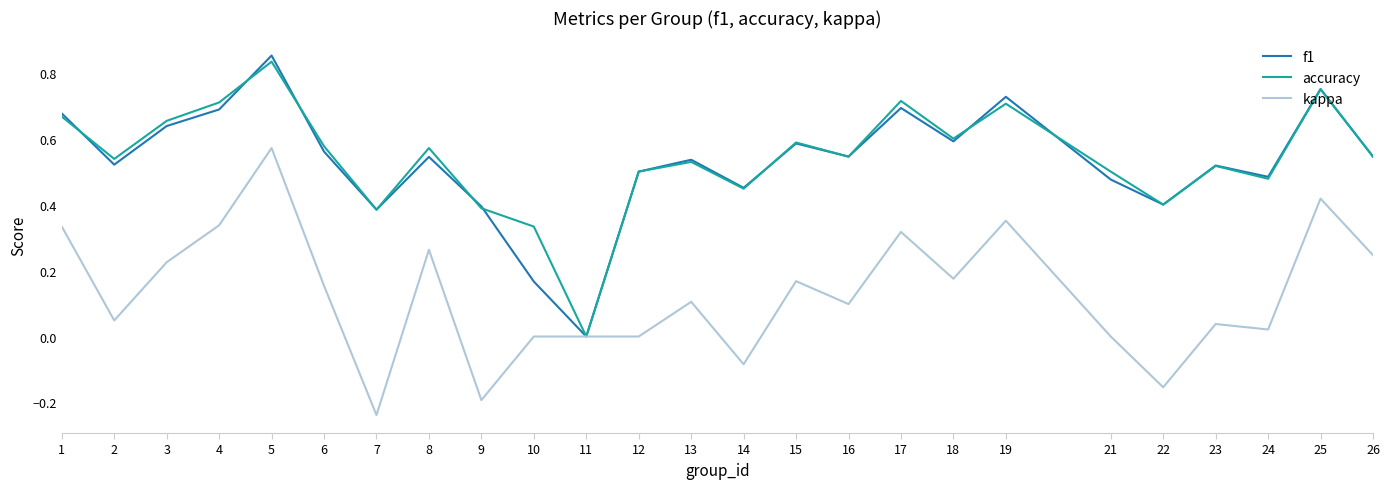

At which label does accuracy reach its peak?

5